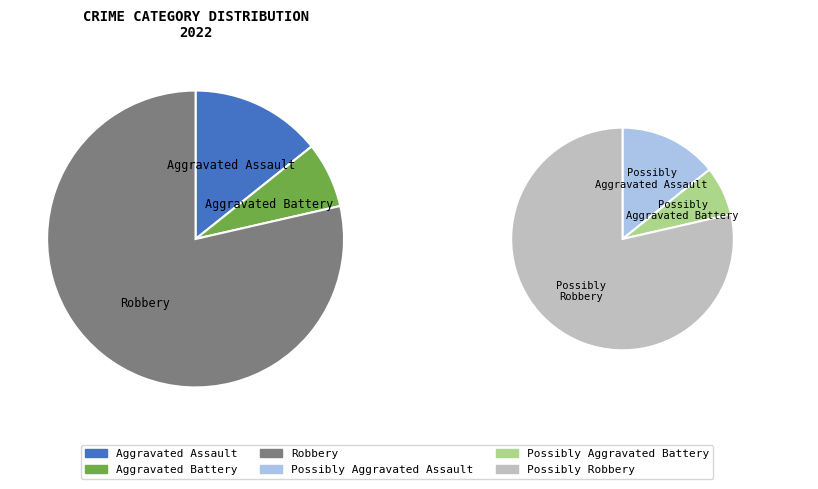

Is it true that Aggravated Battery is 1% of the pie?

False